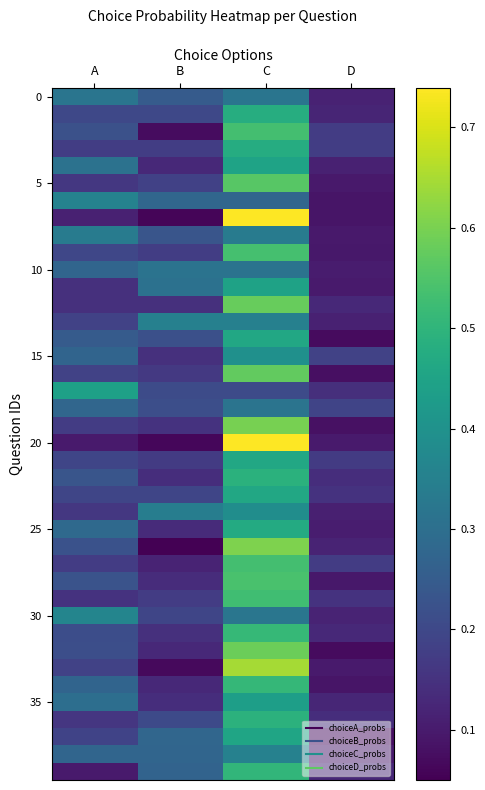

At which category is the sum across all series the highest?

C